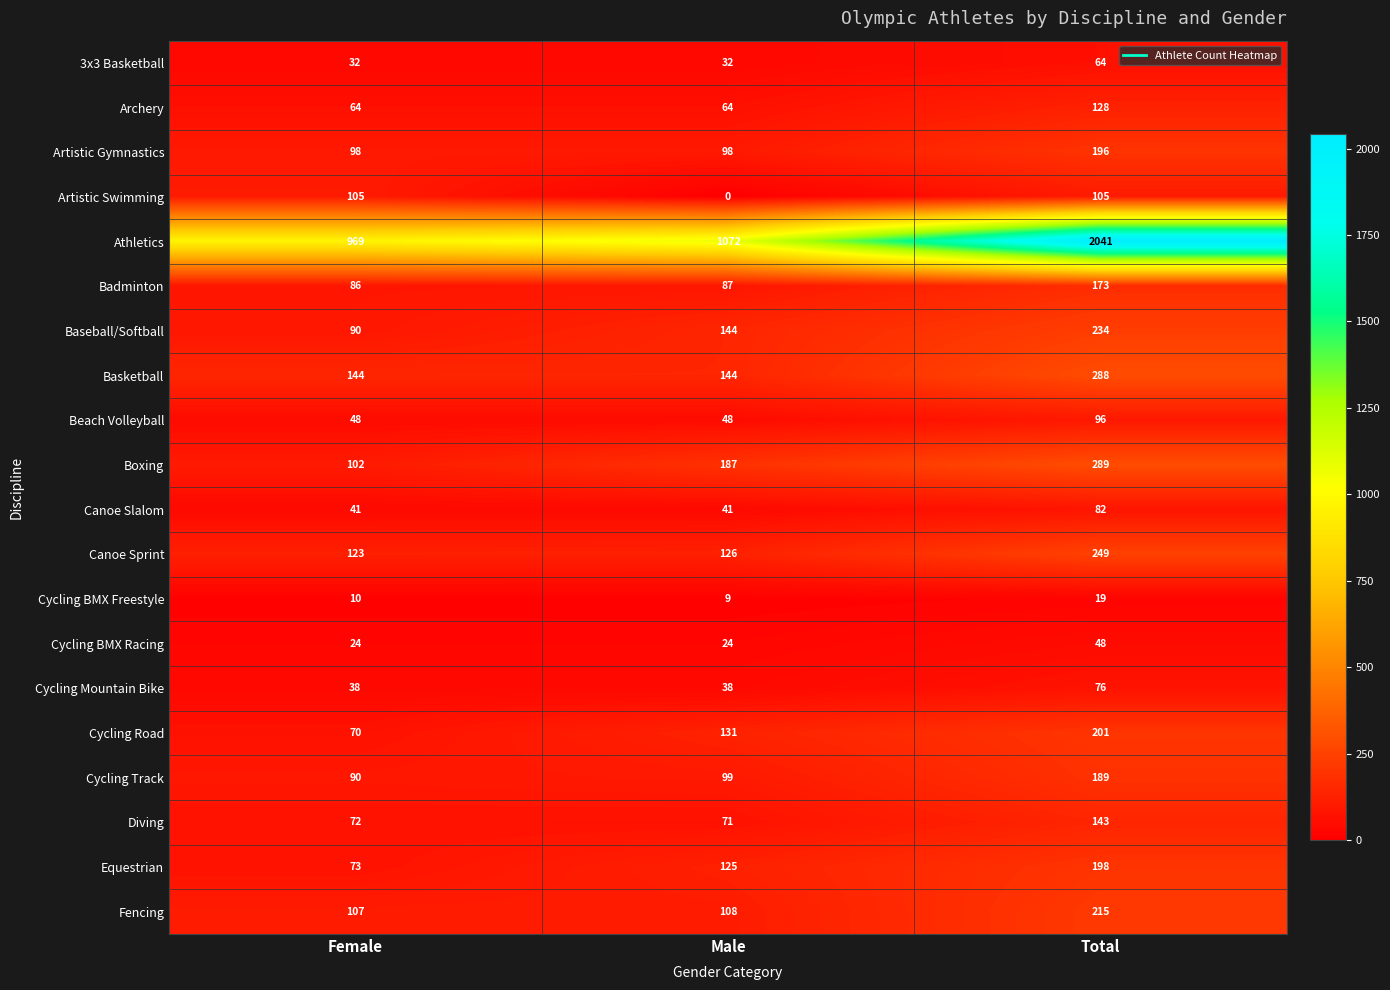

Which category has the highest value across all series?

Total